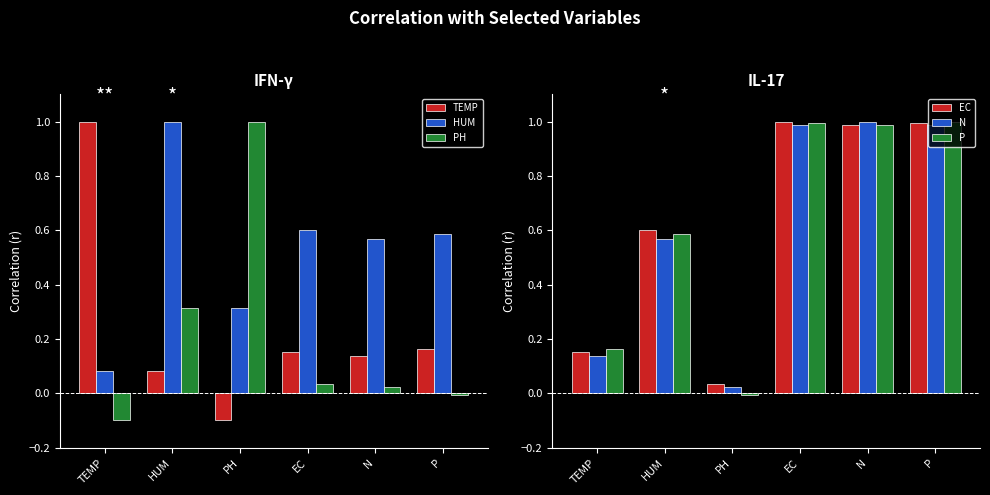

Are the bars grouped side by side (vs. stacked)?

Yes